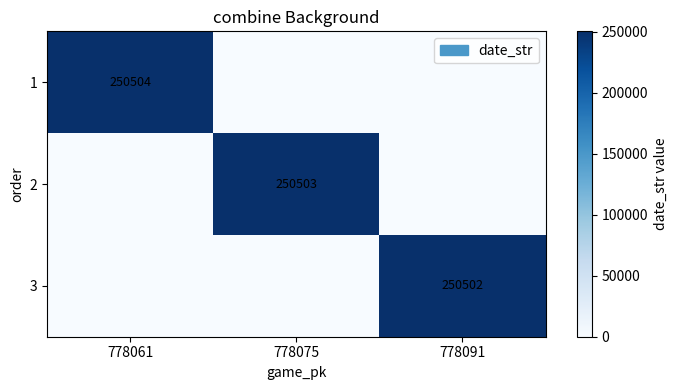

The value of 2 at 778075 is 250503. True or false?

True